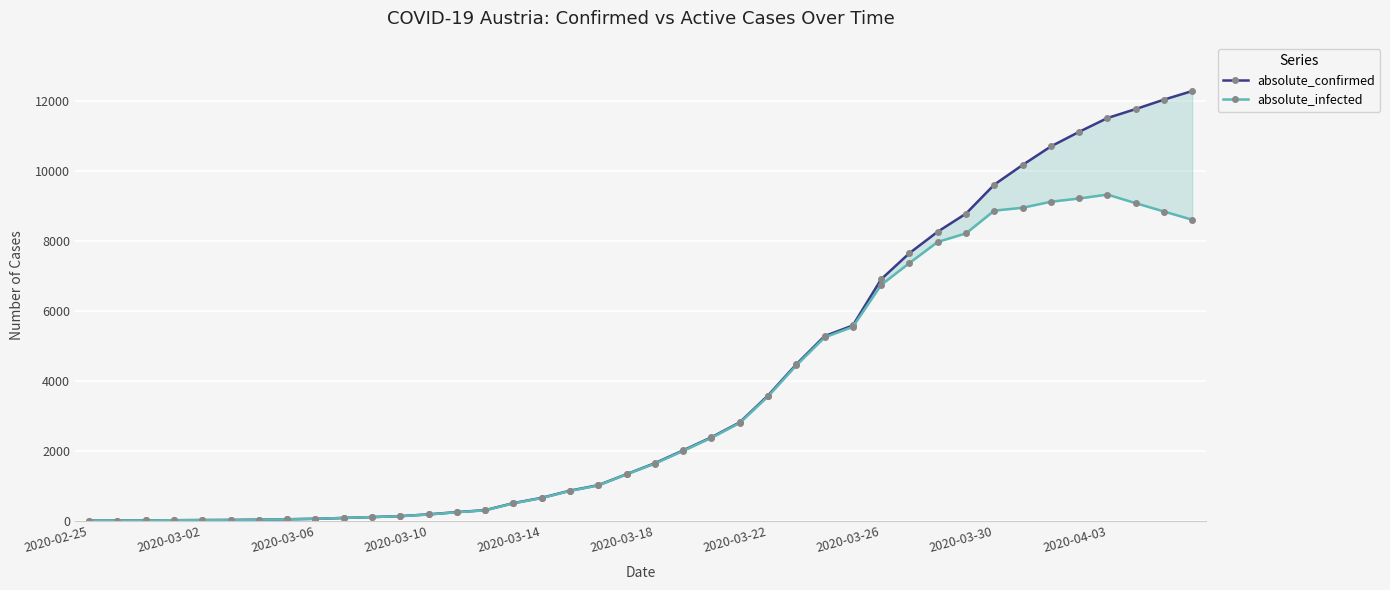

Does the chart display data point markers on the line(s)?

Yes